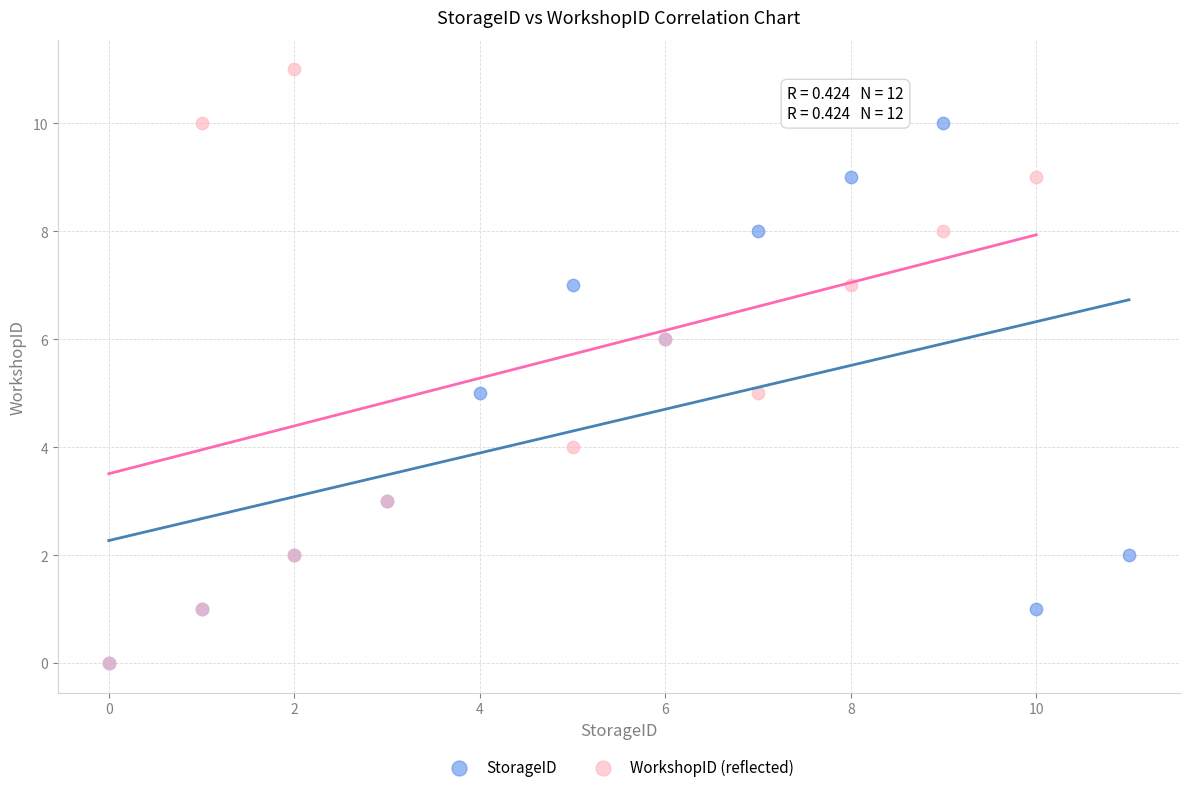

Which series has the largest Y range (max minus min)?

WorkshopID (reflected)